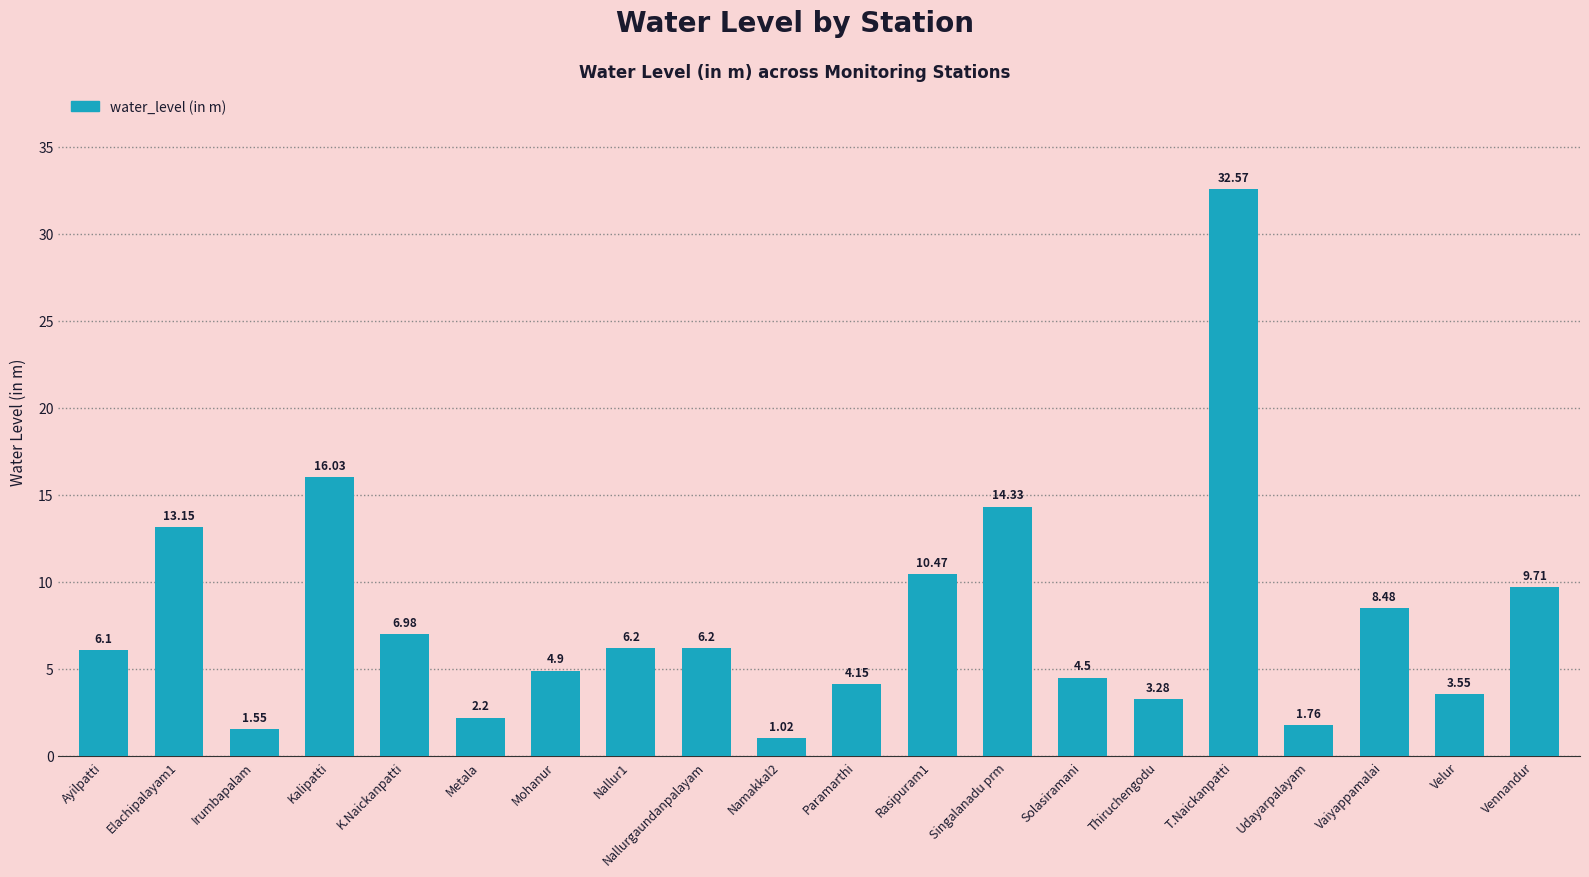

What is the difference between the second highest and minimum values?

15.0